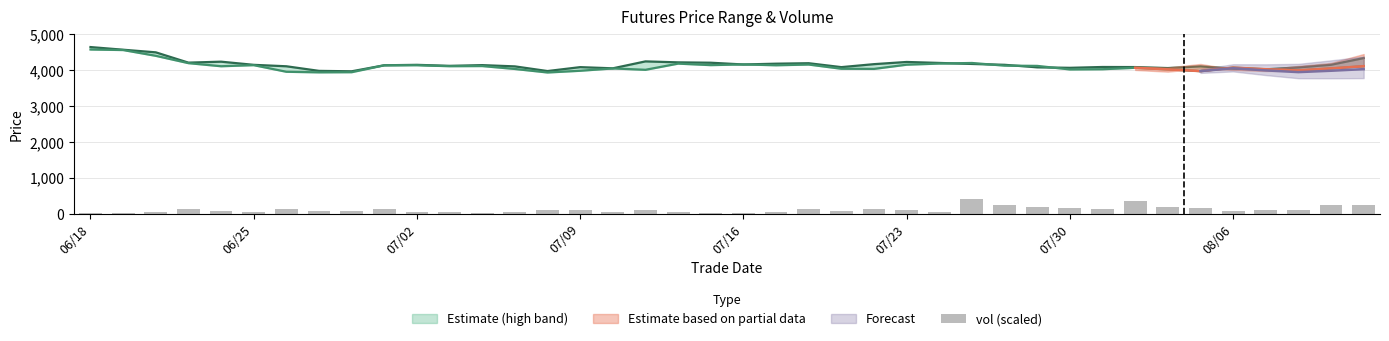

What is the minimum value shown in the chart?

8.8